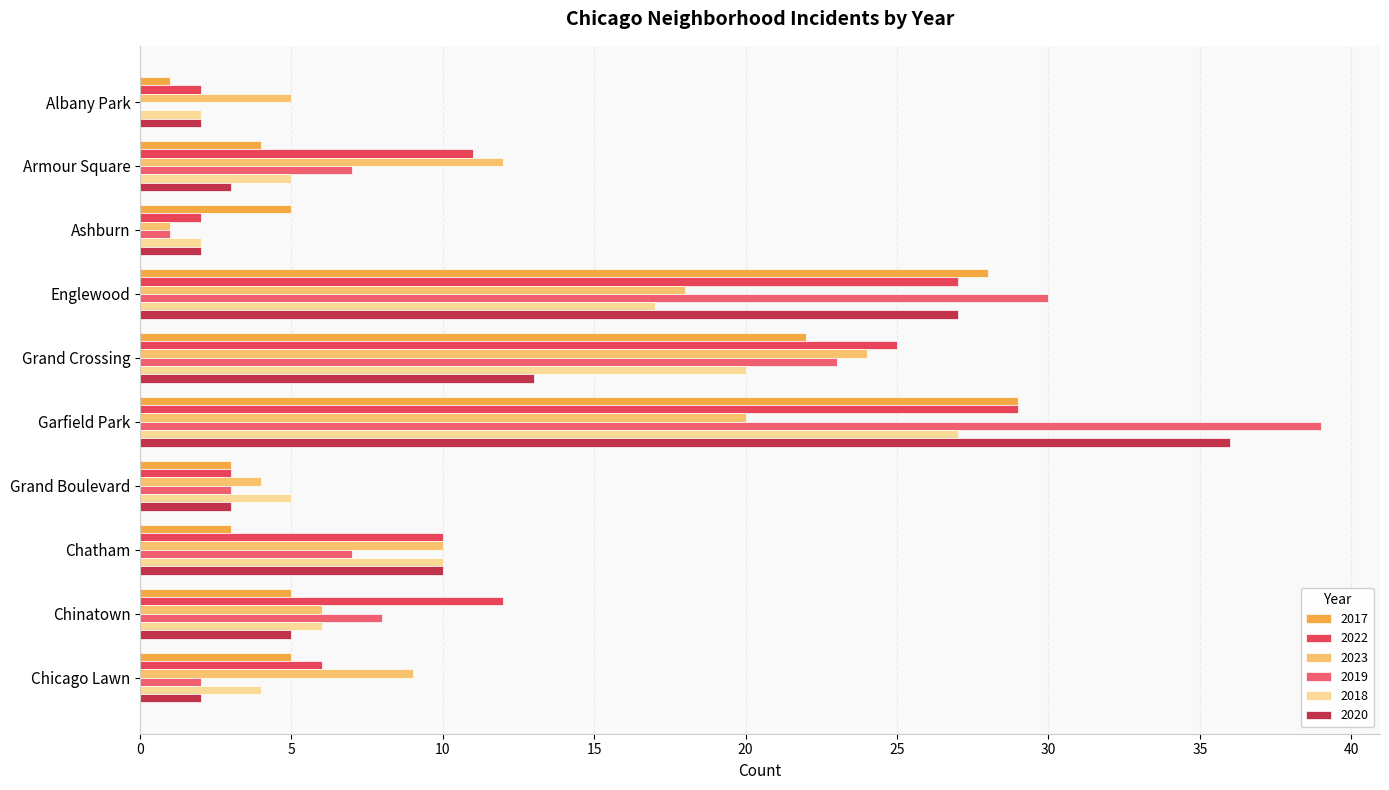

At which category does the chart reach its peak across all series?

Garfield Park